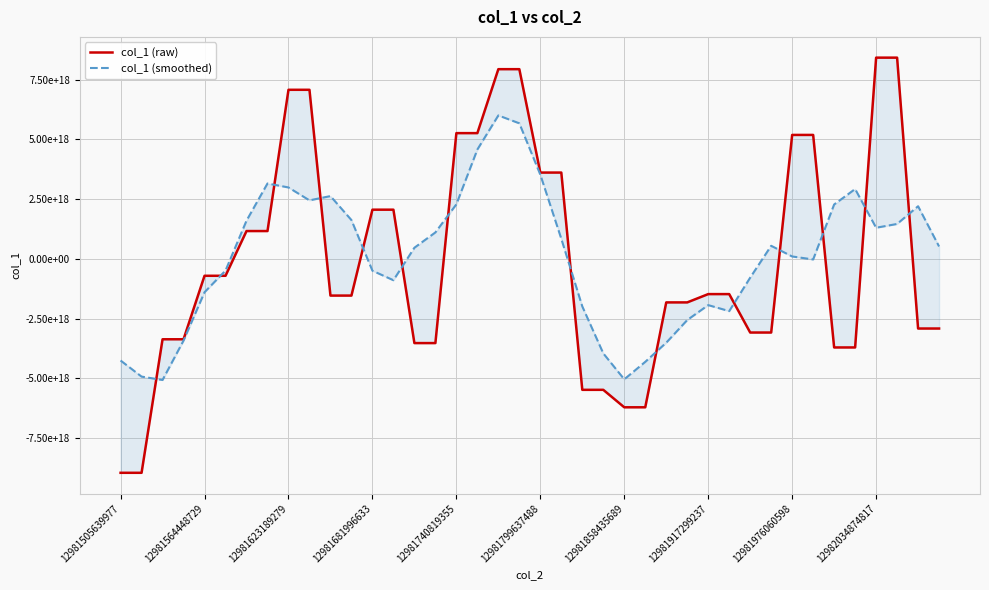

True or false: col_1 (smoothed) and col_1 (raw) cross at least once.

True